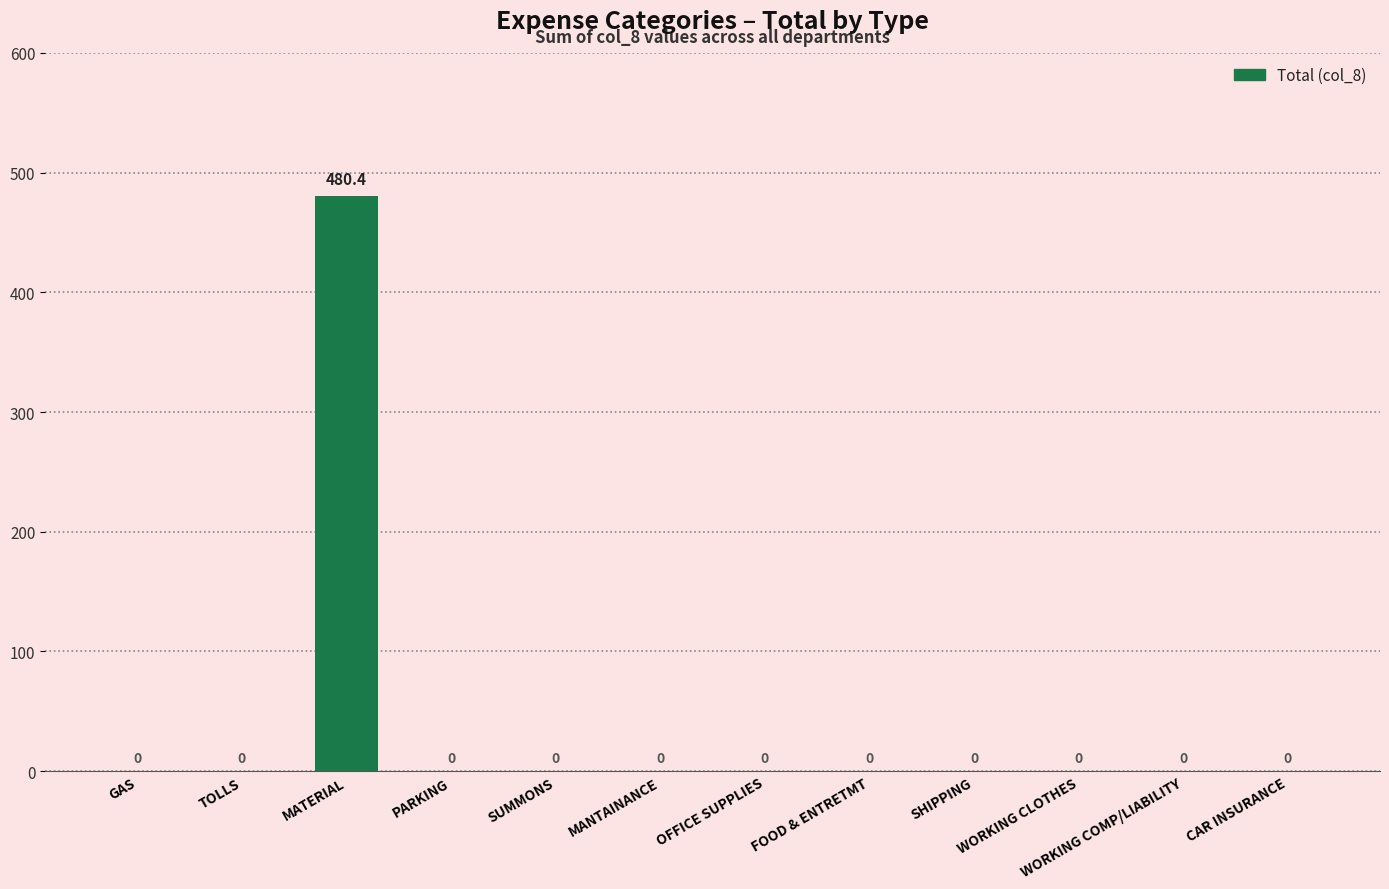

At which category does the chart reach its peak across all series?

MATERIAL